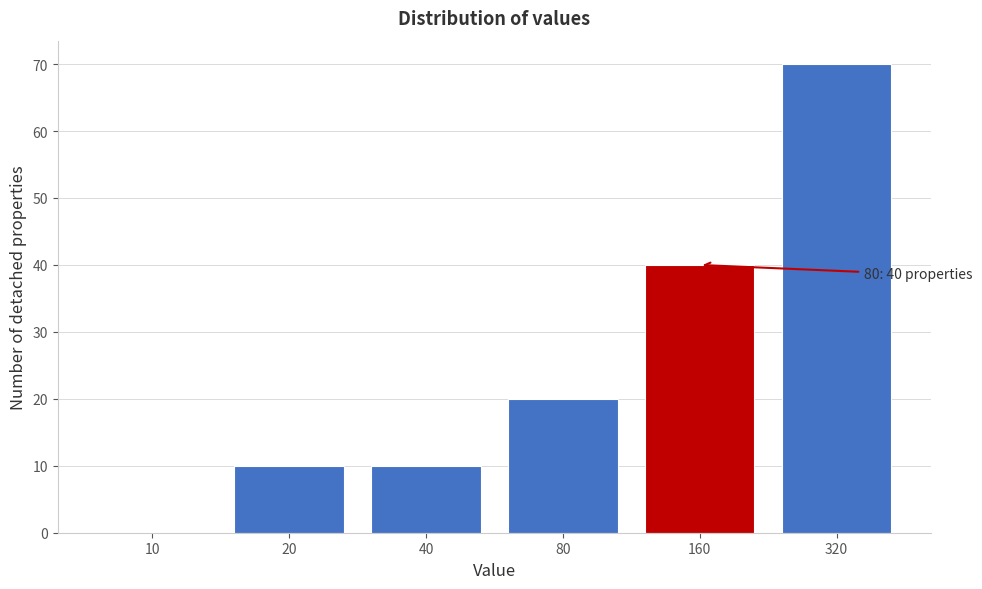

Reading left to right, list all the values displayed in this chart.

10=0	20=10	40=10	80=20	160=40	320=70